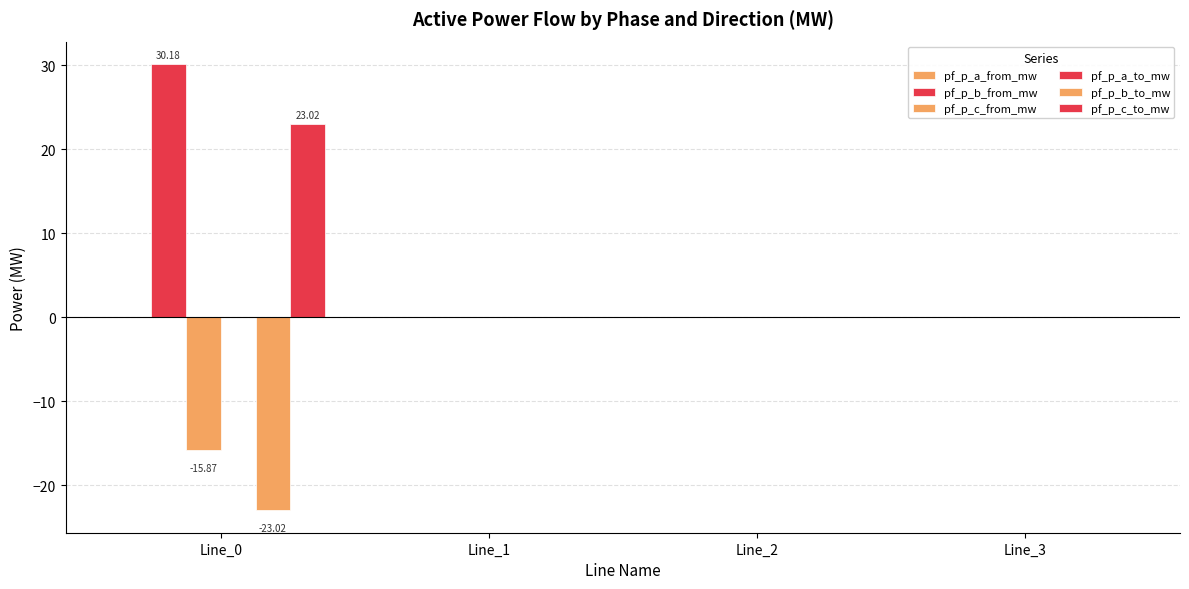

Are the bars horizontal?

No